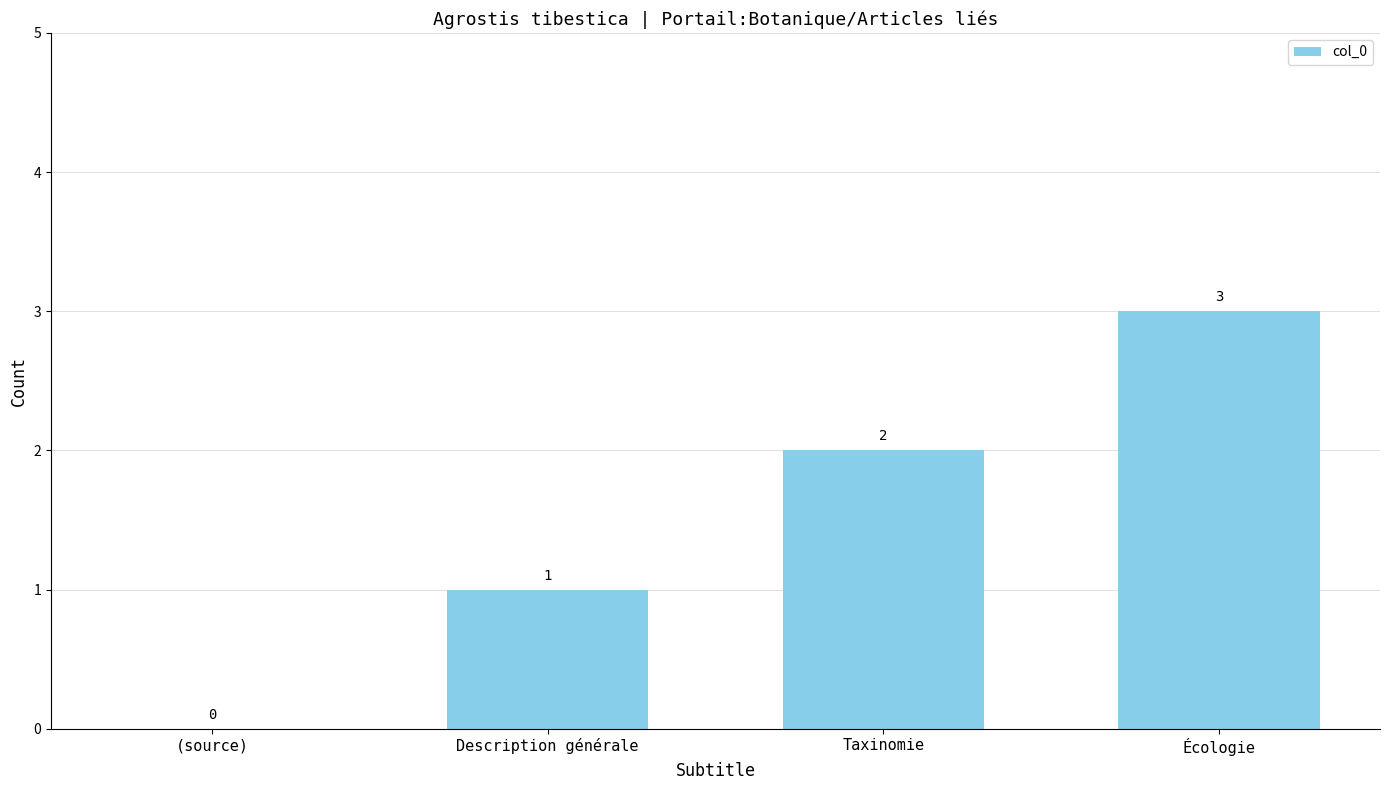

At which category does the chart reach its peak across all series?

Écologie